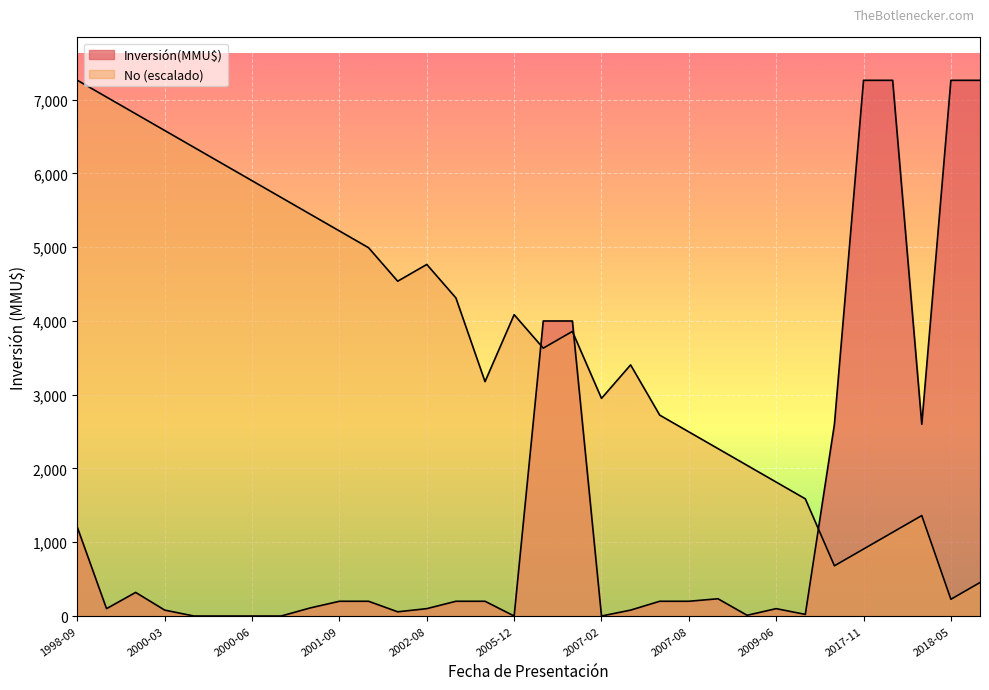

At which label does No reach its minimum?

2018-05